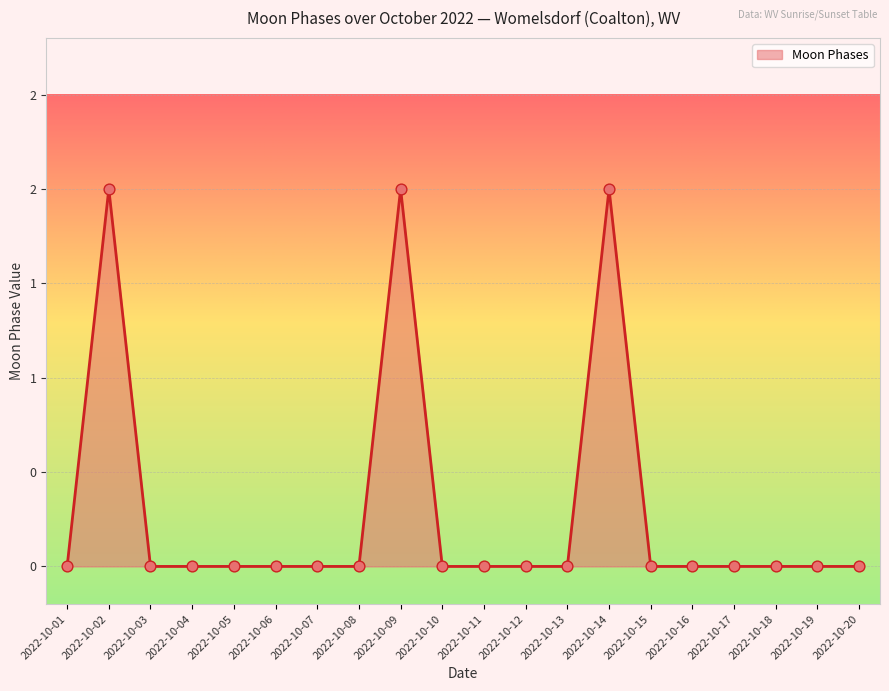

Which has a higher value, 2022-10-15 or 2022-10-09?

2022-10-09